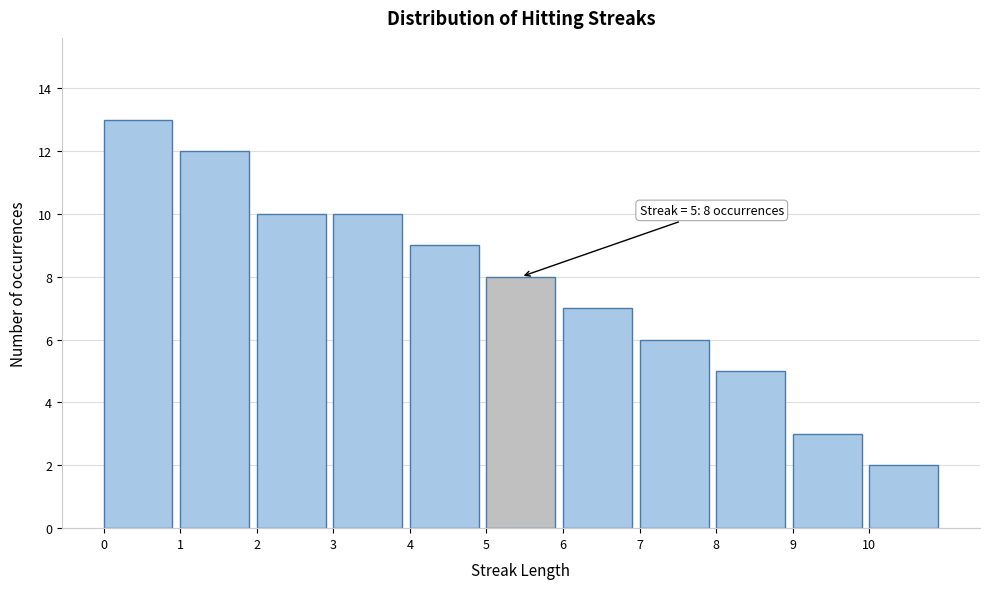

Which range on the x-axis has the tallest bar?

0 to 1